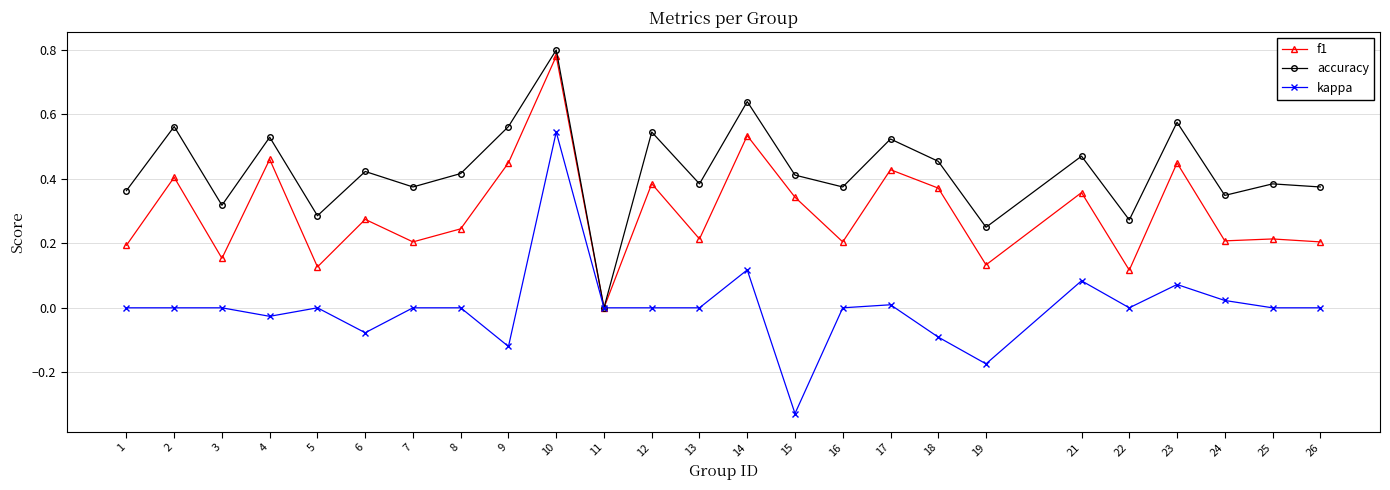

Rank the series by their average value, from lowest to highest.

kappa, f1, accuracy